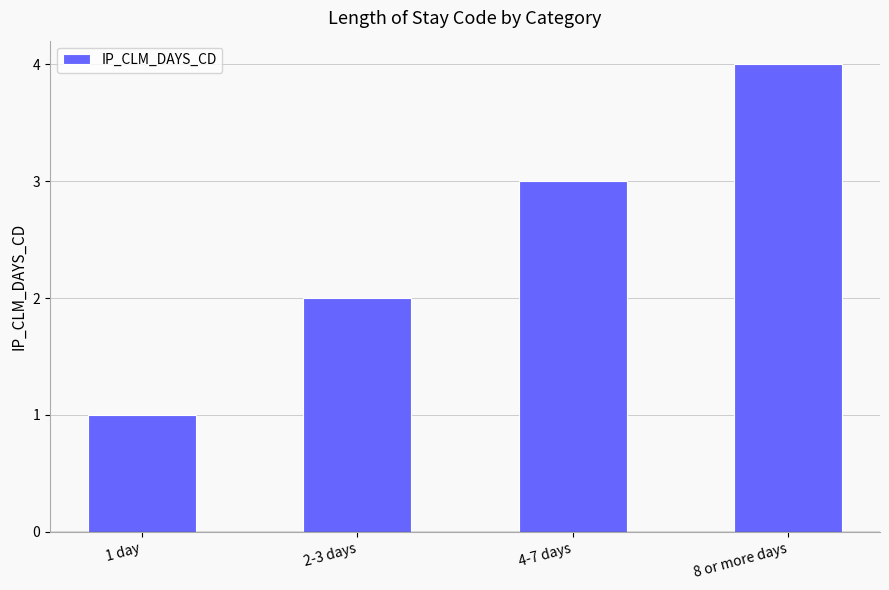

Rank the categories by value from highest to lowest.

8 or more days, 4-7 days, 2-3 days, 1 day